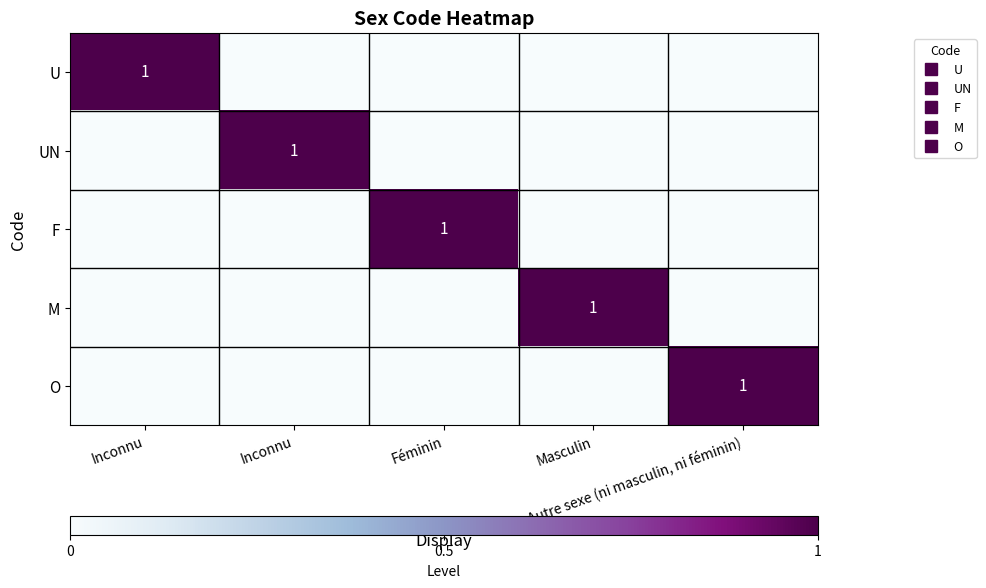

What is the total value across all series at Inconnu?

1